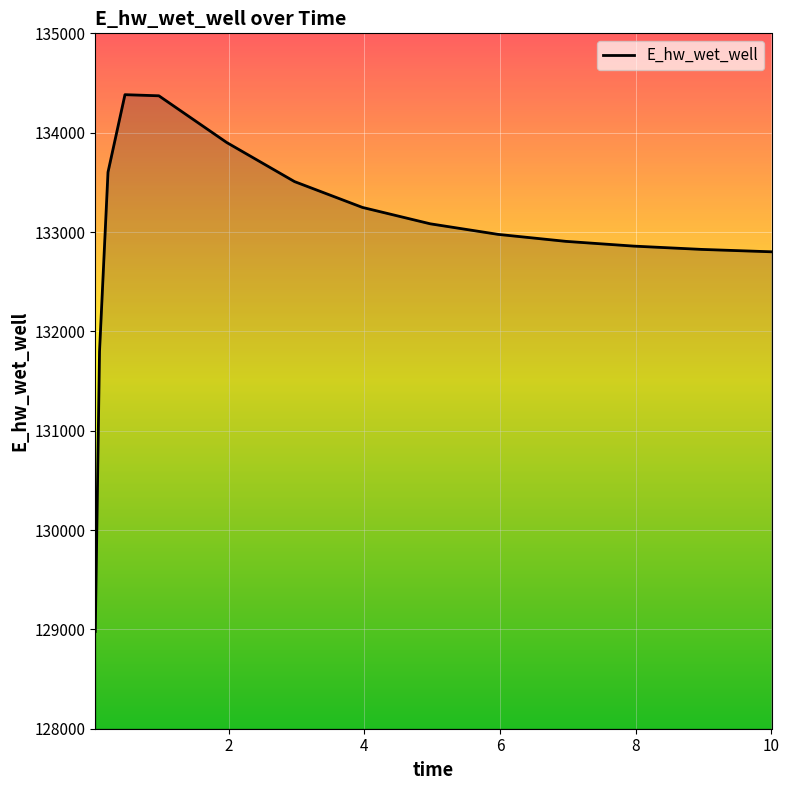

What is the maximum value shown in the chart?

134382.5